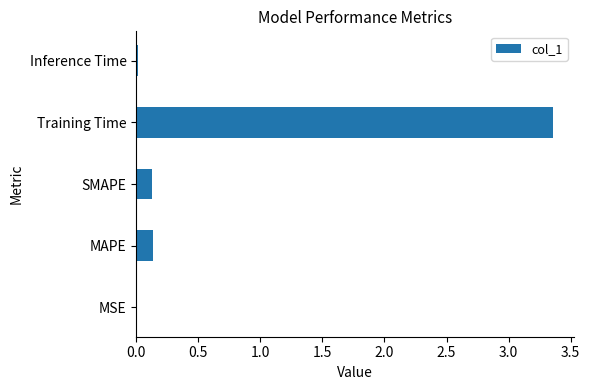

The value at Training Time is 5.4. True or false?

False